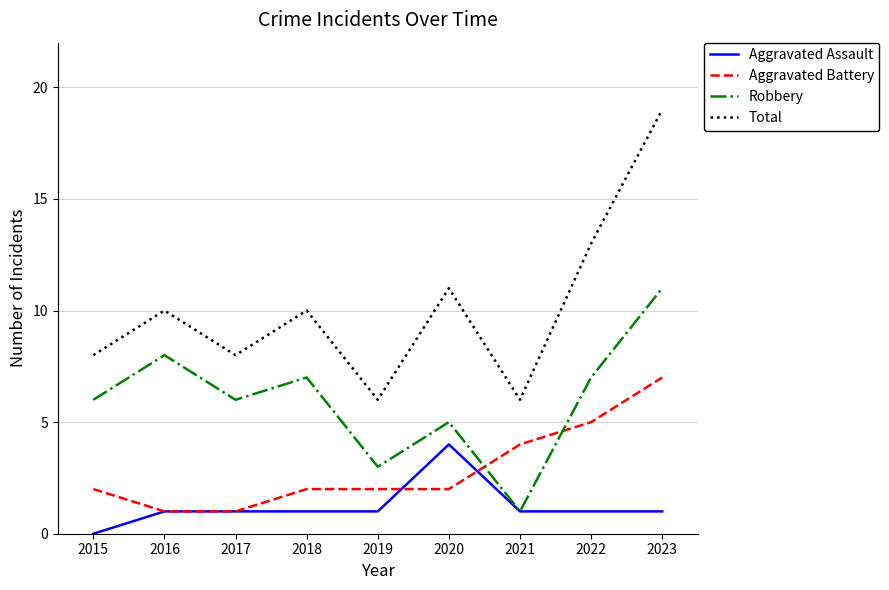

At how many categories does at least one series exceed 5?

9